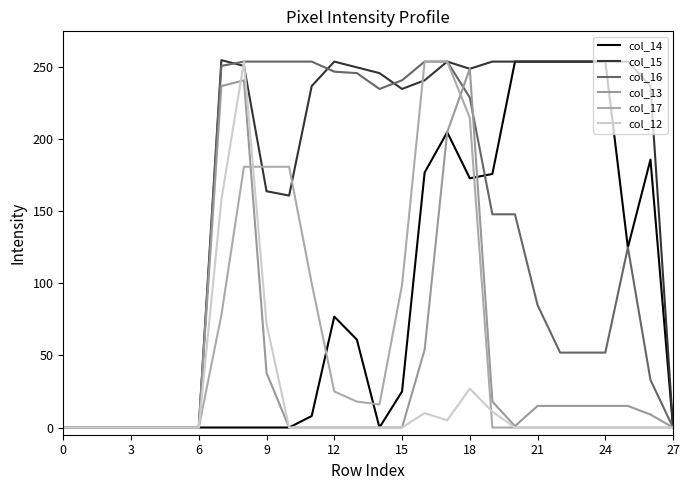

What are all the series names shown in the legend?

col_14, col_15, col_16, col_13, col_17, col_12